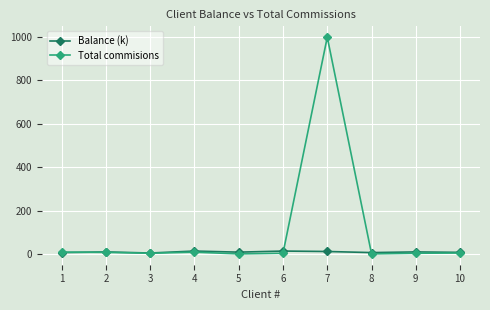

Which category has the highest value across all series?

7